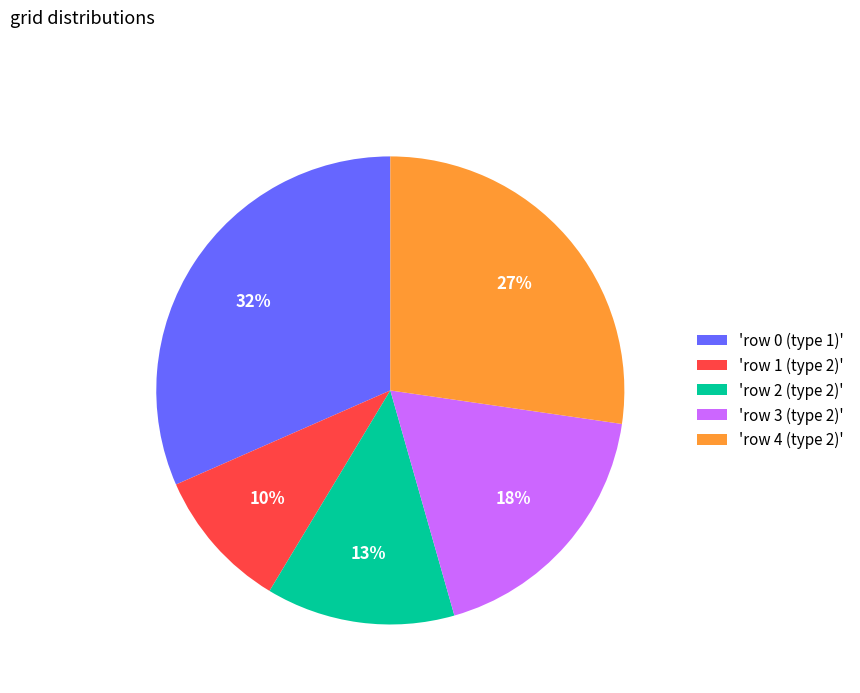

To the nearest percent, what is the average slice percentage?

20%